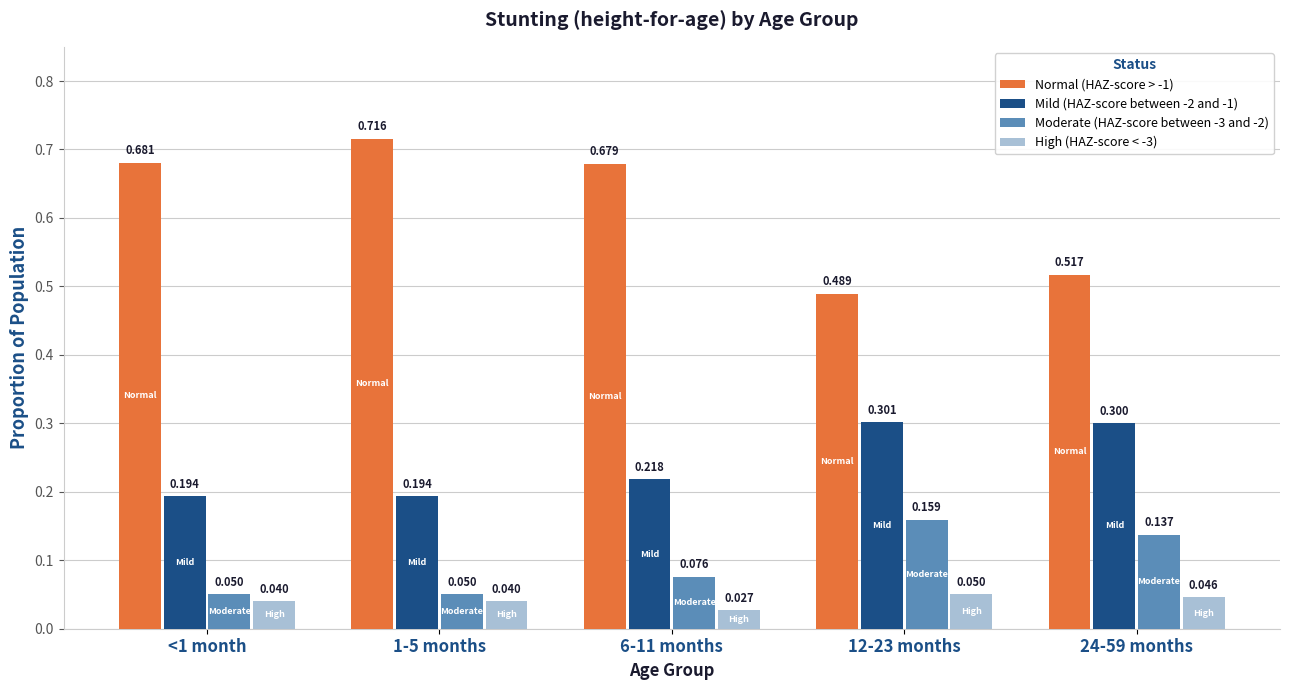

Is the value of High (HAZ-score < -3) at 1-5 months greater than the value of Mild (HAZ-score between -2 and -1) at 24-59 months?

No